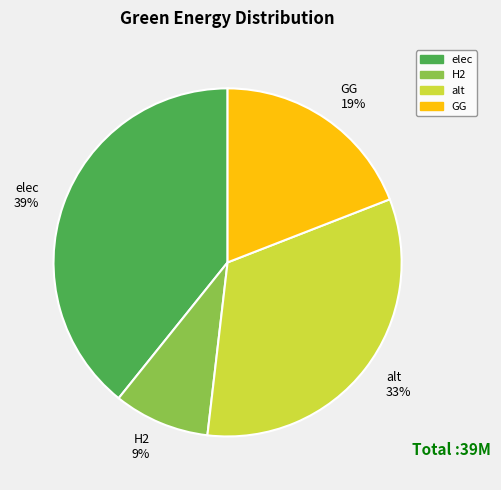

Which slice is the largest?

elec